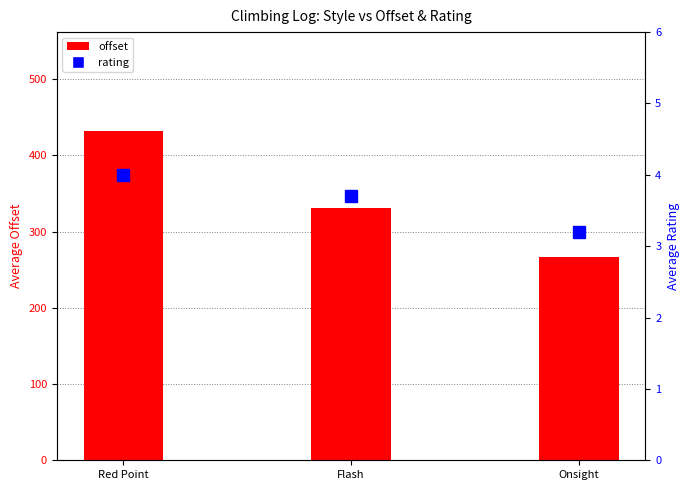

What is the lowest value of the rating series?

3.2